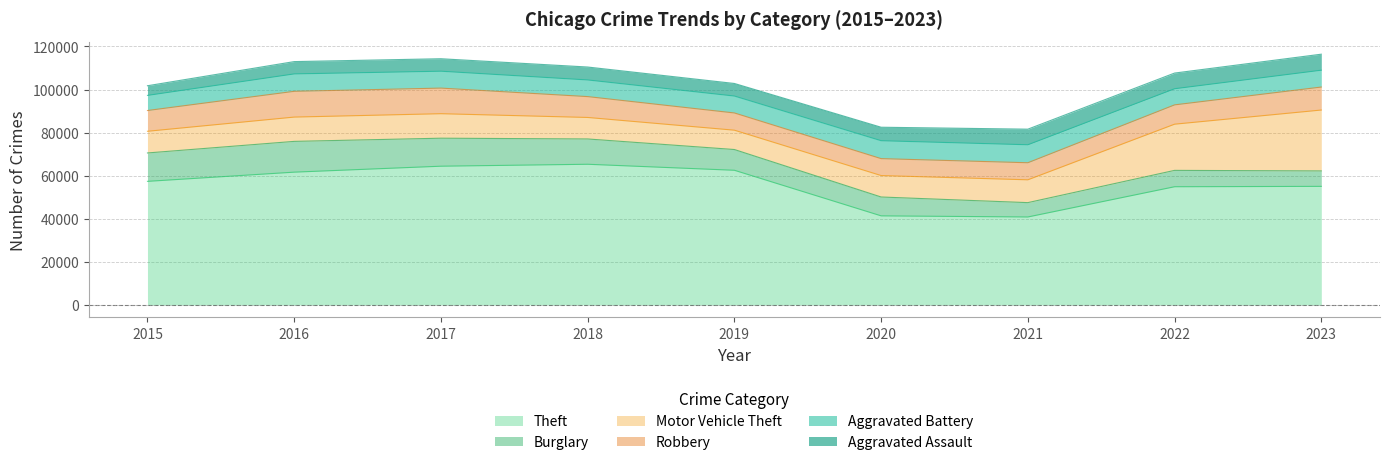

Reading left to right, what are all the values shown in this chart?

Theft: 2015=57350	2016=61621	2017=64386	2018=65287	2019=62492	2020=41326	2021=40807	2022=54851	2023=55024
Burglary: 2015=13184	2016=14289	2017=13001	2018=11747	2019=9638	2020=8758	2021=6662	2022=7595	2023=7169
Motor Vehicle Theft: 2015=10068	2016=11286	2017=11380	2018=9985	2019=8977	2020=9959	2021=10603	2022=21451	2023=28277
Robbery: 2015=9638	2016=11960	2017=11880	2018=9681	2019=7995	2020=7855	2021=7918	2022=8965	2023=10669
Aggravated Battery: 2015=7019	2016=8086	2017=7845	2018=7735	2019=7857	2020=8319	2021=8347	2022=7489	2023=7825
Aggravated Assault: 2015=4480	2016=5712	2017=5793	2018=6001	2019=5841	2020=6263	2021=7242	2022=7281	2023=7432